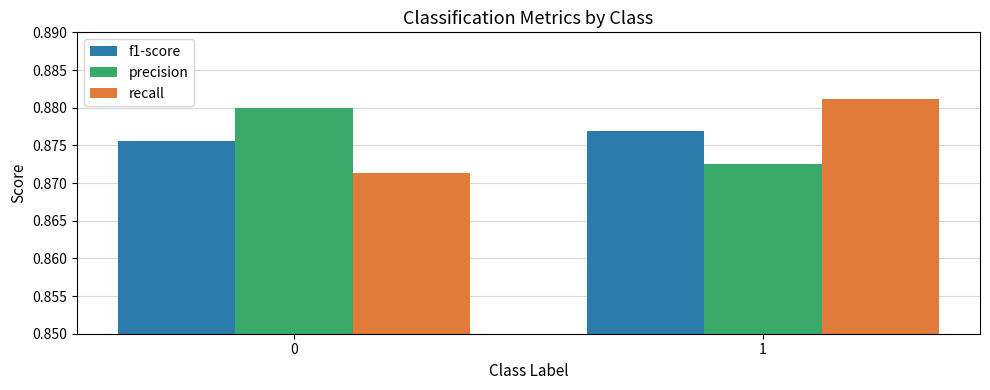

The value of precision at 0 is 1.4. True or false?

False